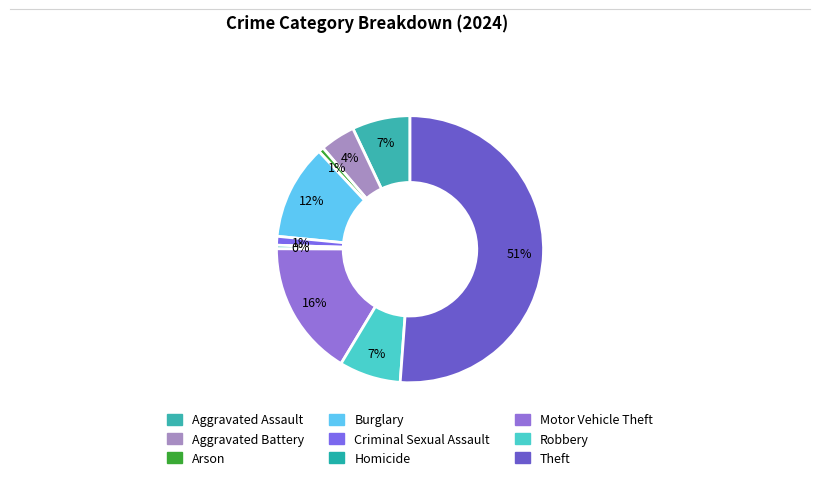

Is Theft the majority of the pie?

Yes